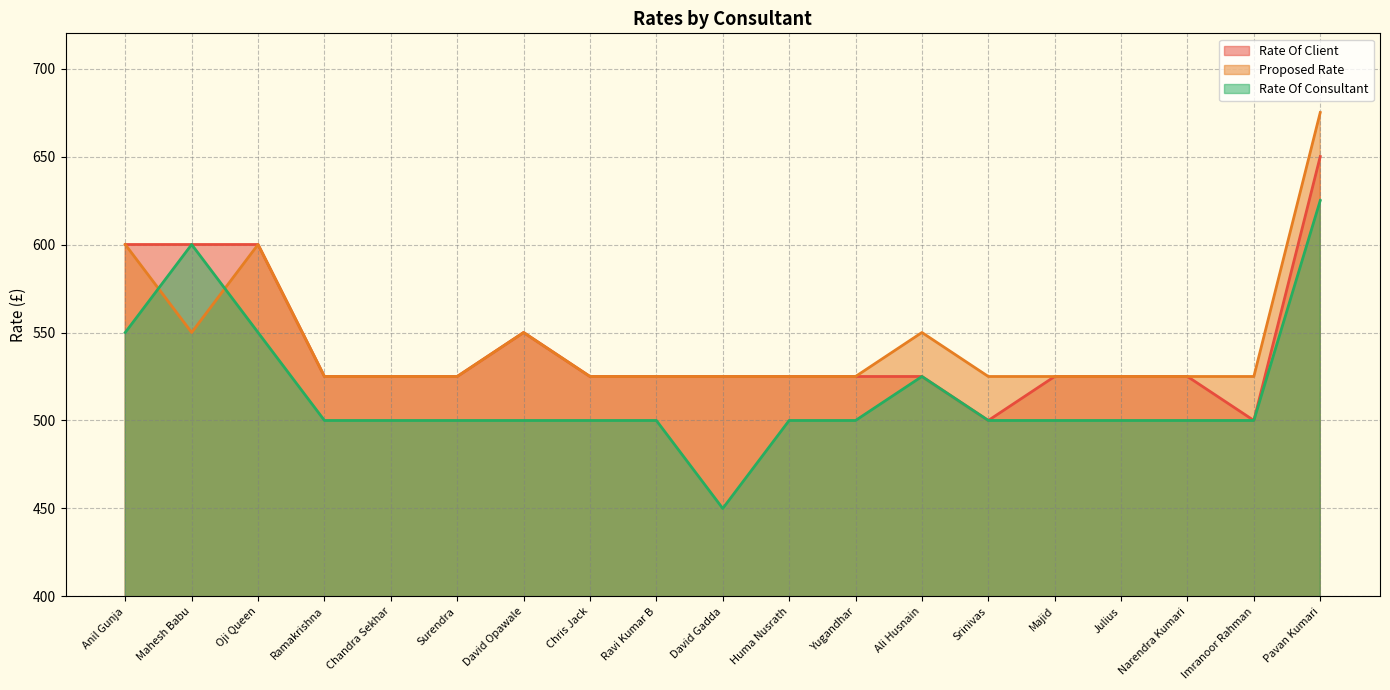

What is the label of the 8th point from the right?

Yugandhar